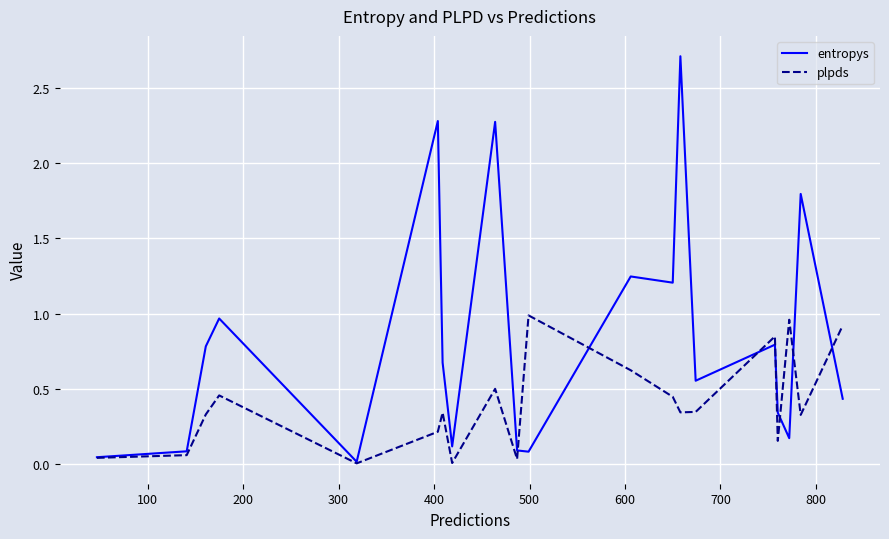

How many lines are shown in the chart?

2